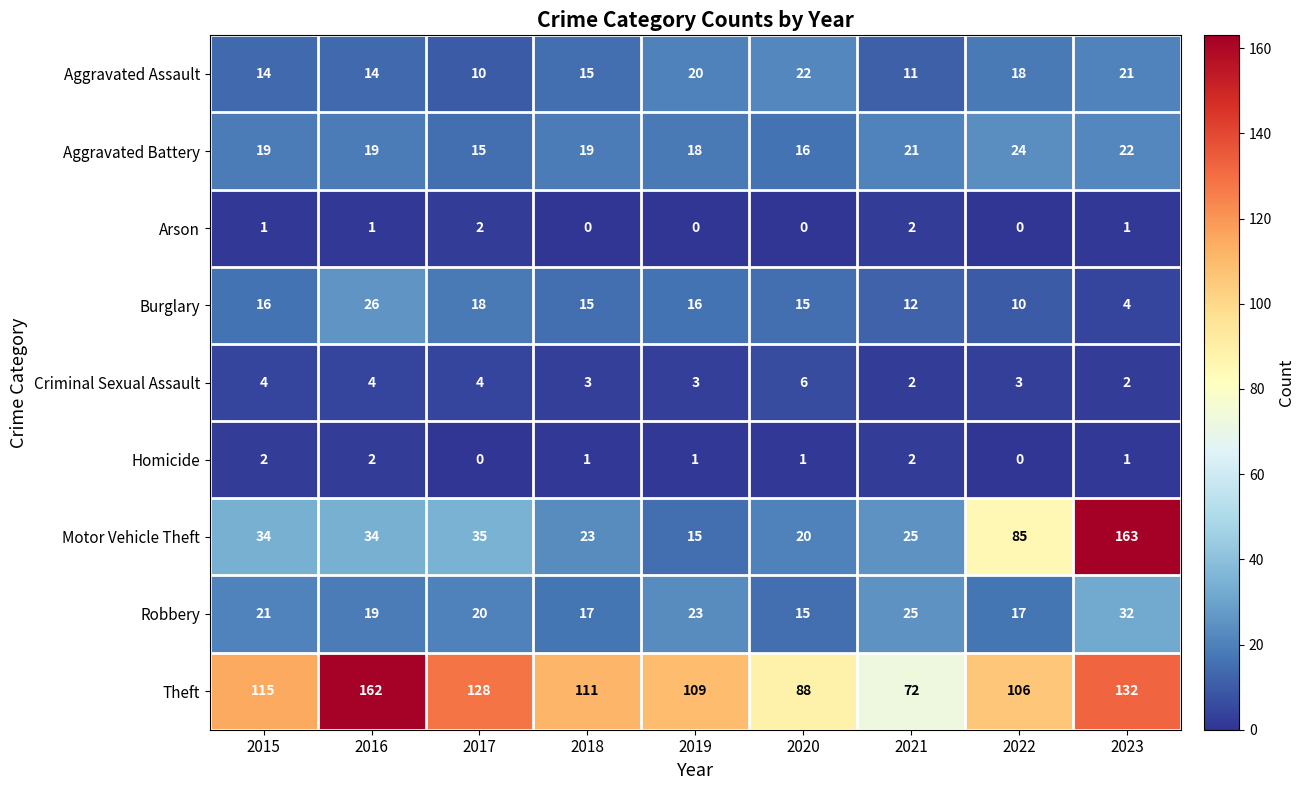

What is the spread (max minus min) of values at 2016?

161